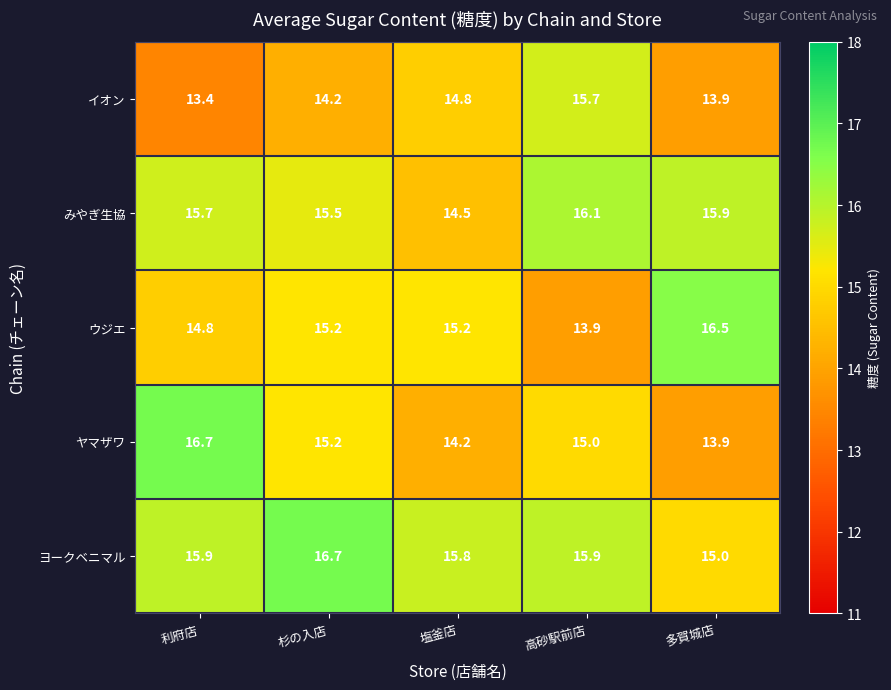

Which series has the largest range (max minus min)?

ヤマザワ